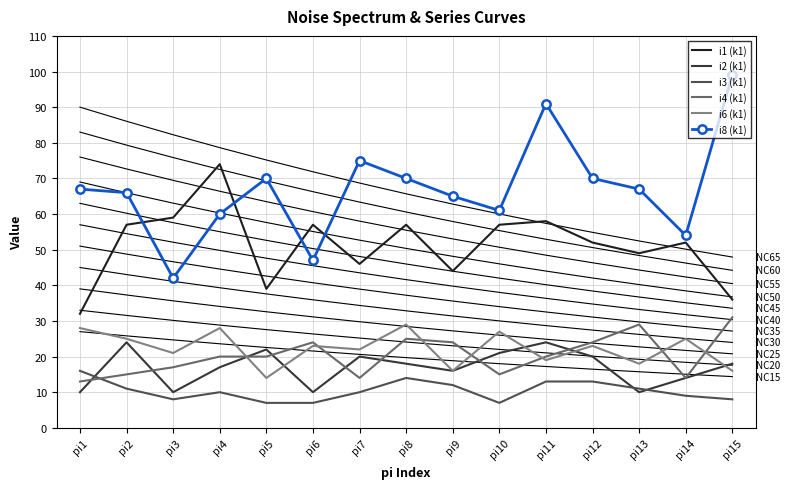

What is the value of the i6 (k1) point at the 2nd from the left?

25